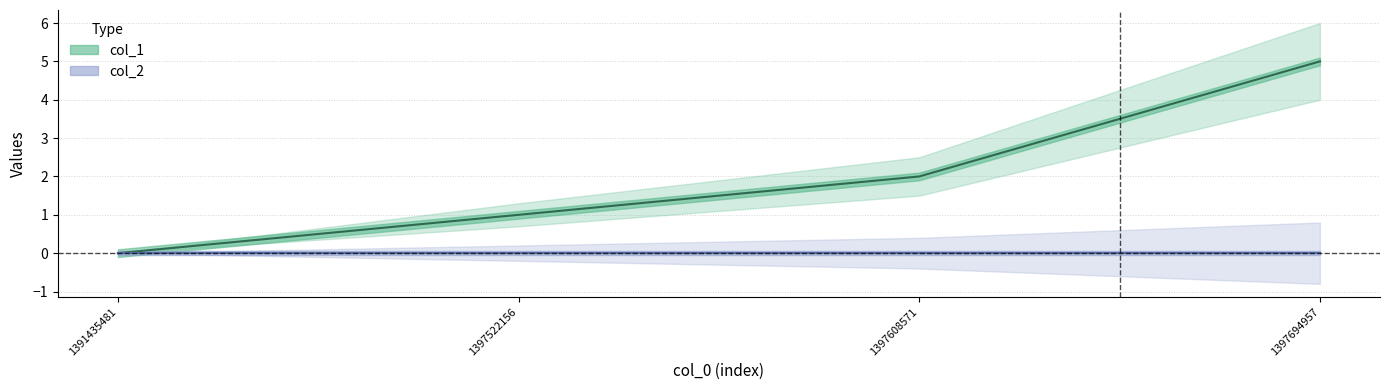

True or false: the data has more than 0 interior local peaks.

False